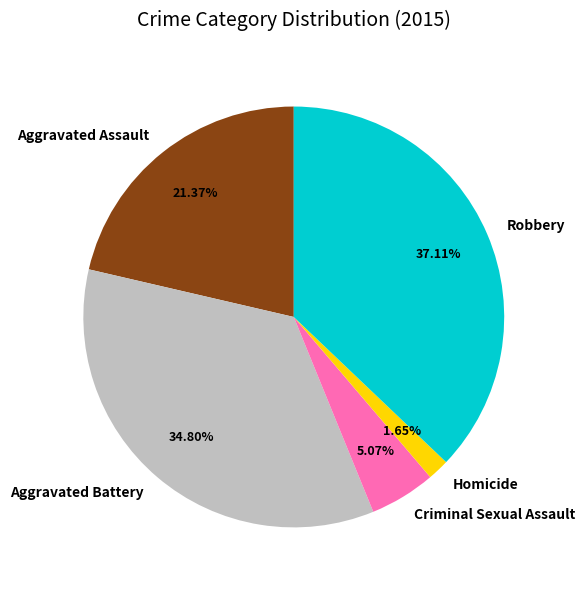

Is there any slice that represents more than half of the pie?

No